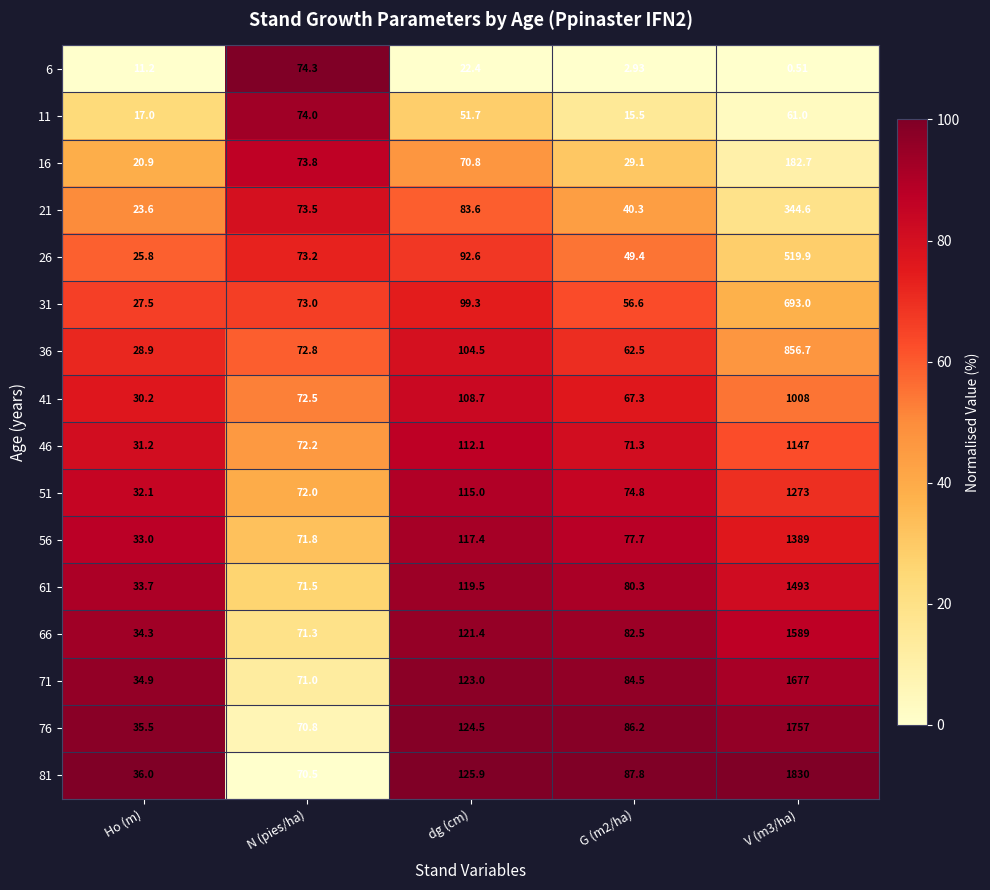

At which label is 66 closest to 811?

dg (cm)